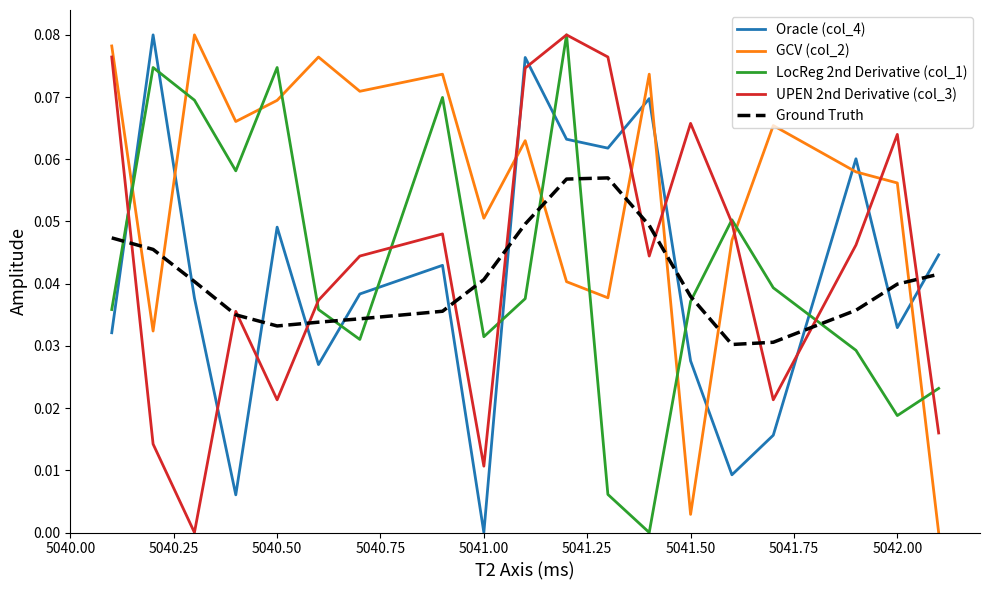

Which series has the largest total across all categories?

GCV (col_2)